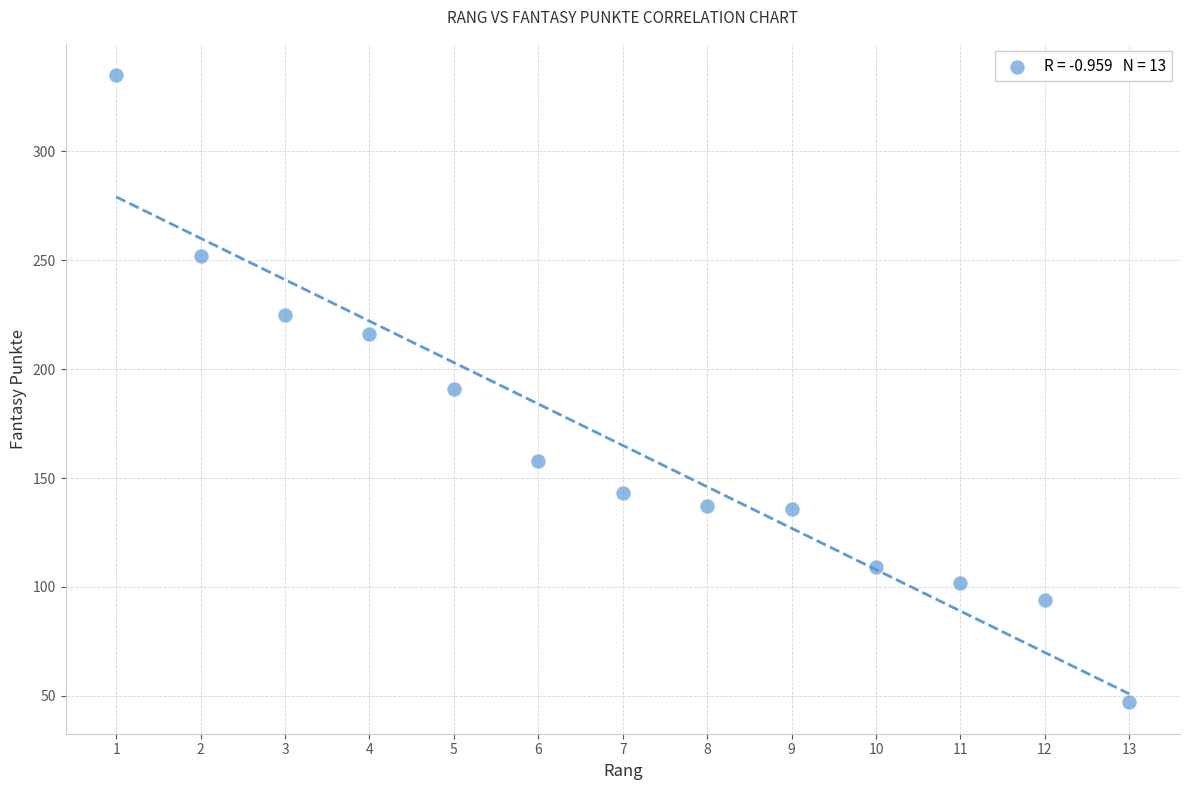

What is the range of X values (max minus min)?

12